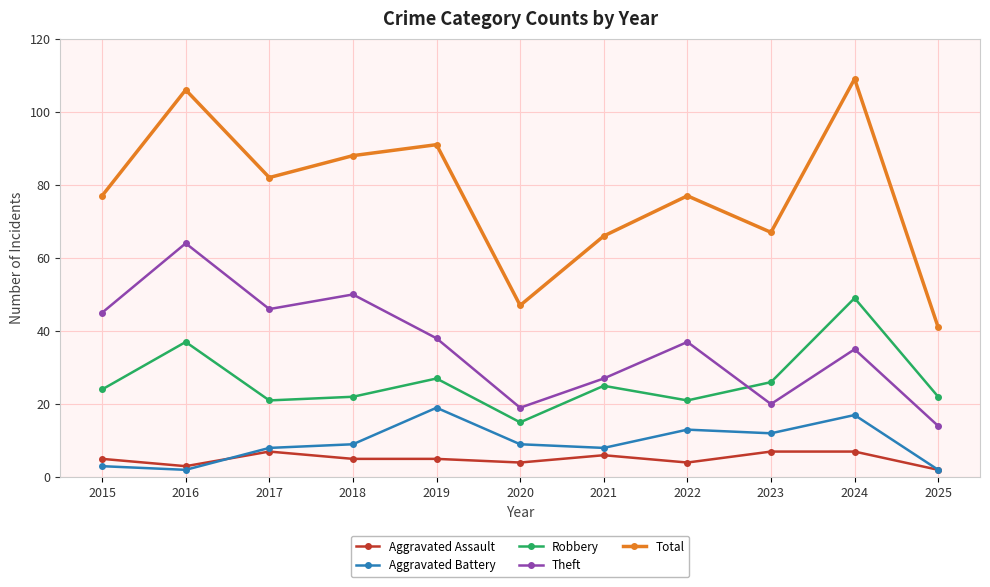

Which series has the largest range (max minus min)?

Total